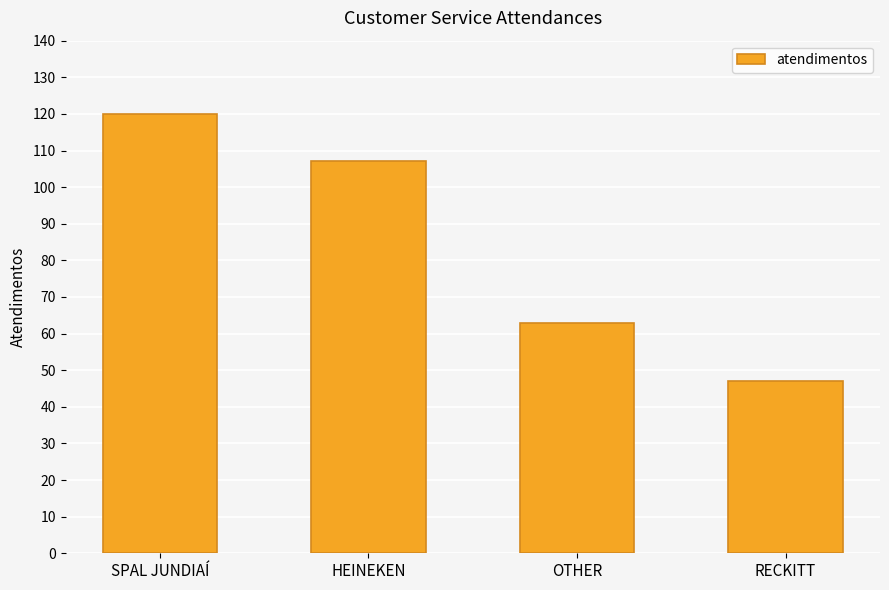

The value at SPAL JUNDIAÍ is 180. True or false?

False